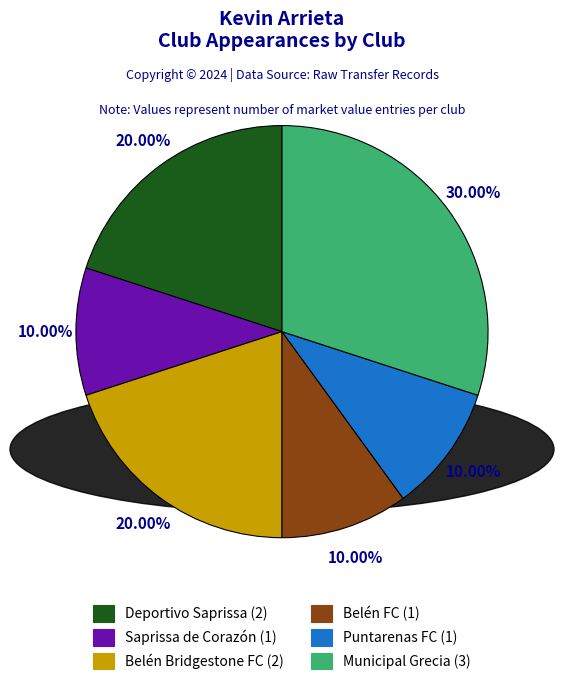

What percentage is NOT represented by Puntarenas FC?

90.0%